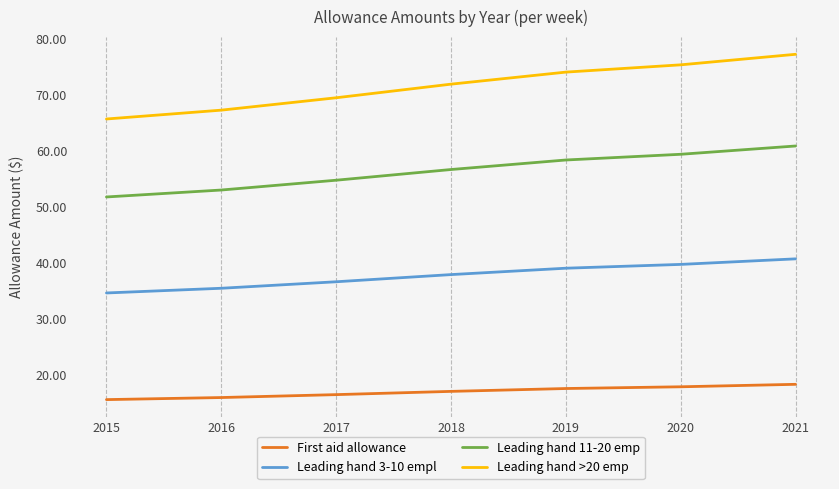

What is the sum of all Leading hand 11-20 emp values?

394.4